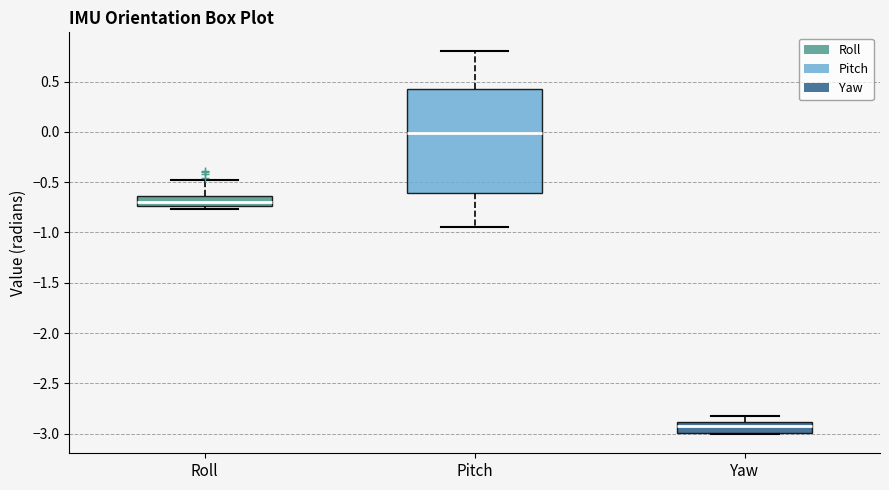

Reading left to right, read every box against the y-axis: the position of its median line, the range the box covers, and the ends of its whiskers. The values are not printed on the chart, so give them approximately, as read against the axis.

Roll: median -0.70, box -0.75 to -0.65, whiskers -0.75 (just below the box's lower edge) to -0.50
Pitch: median 0.00, box -0.60 to 0.45, whiskers -0.95 to 0.80
Yaw: median -2.90 (just below the box's upper edge), box -3.00 to -2.90, whiskers -3.00 to -2.85